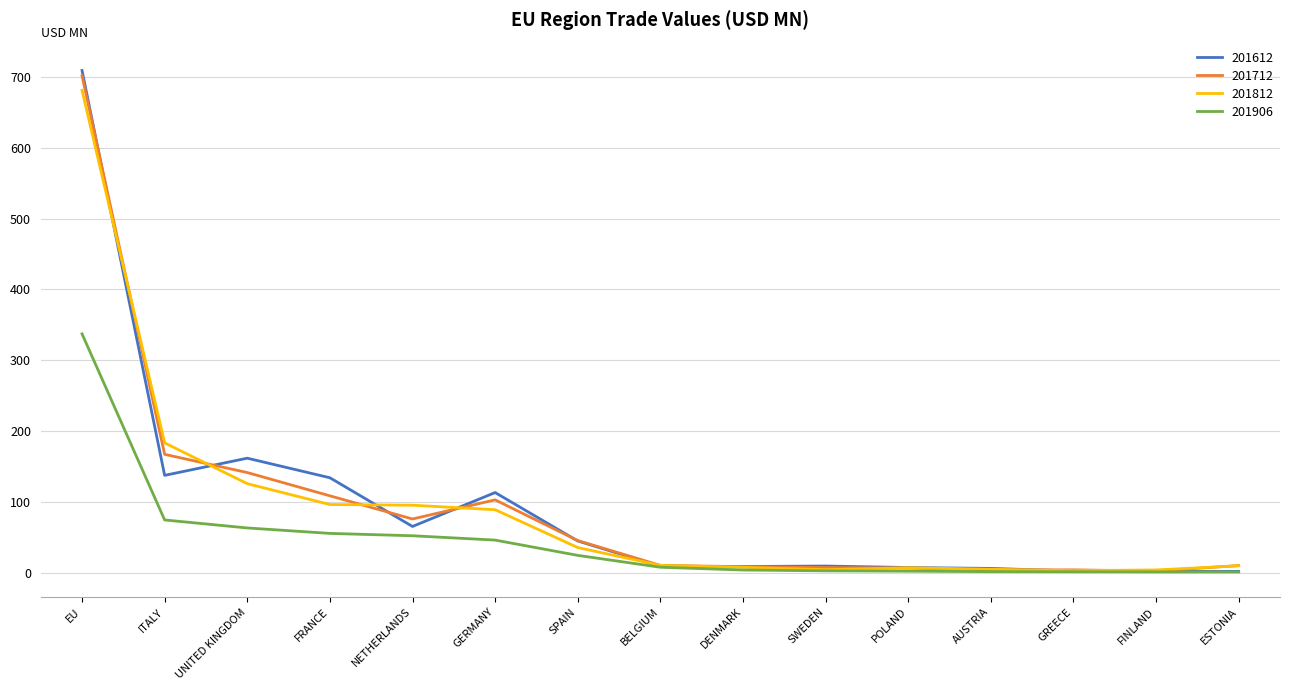

Which label corresponds to the largest value in the chart?

EU